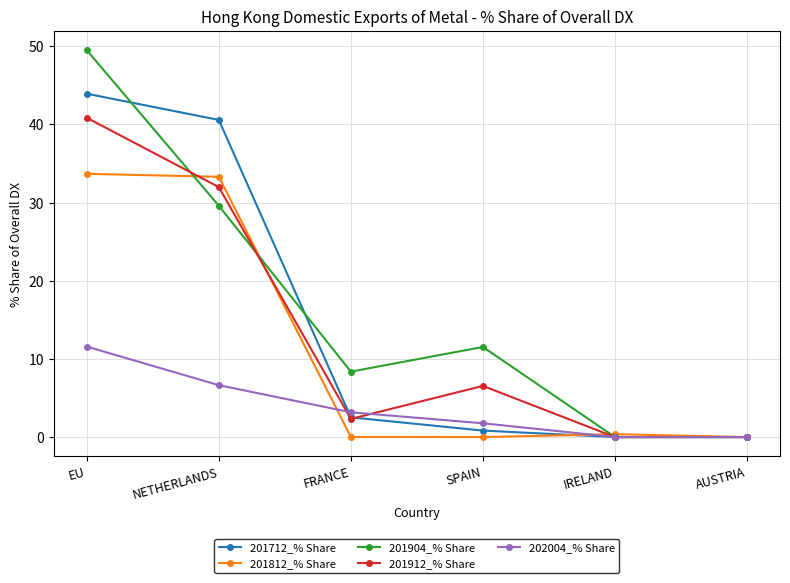

What position from the left is NETHERLANDS?

2